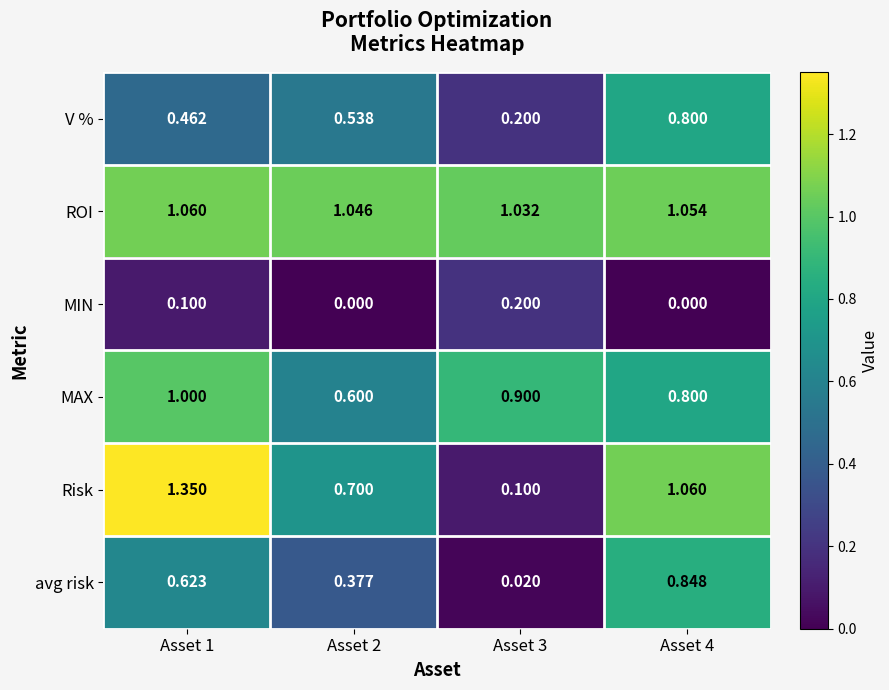

Between Asset 1 and Asset 4, which series saw the biggest shift?

V %